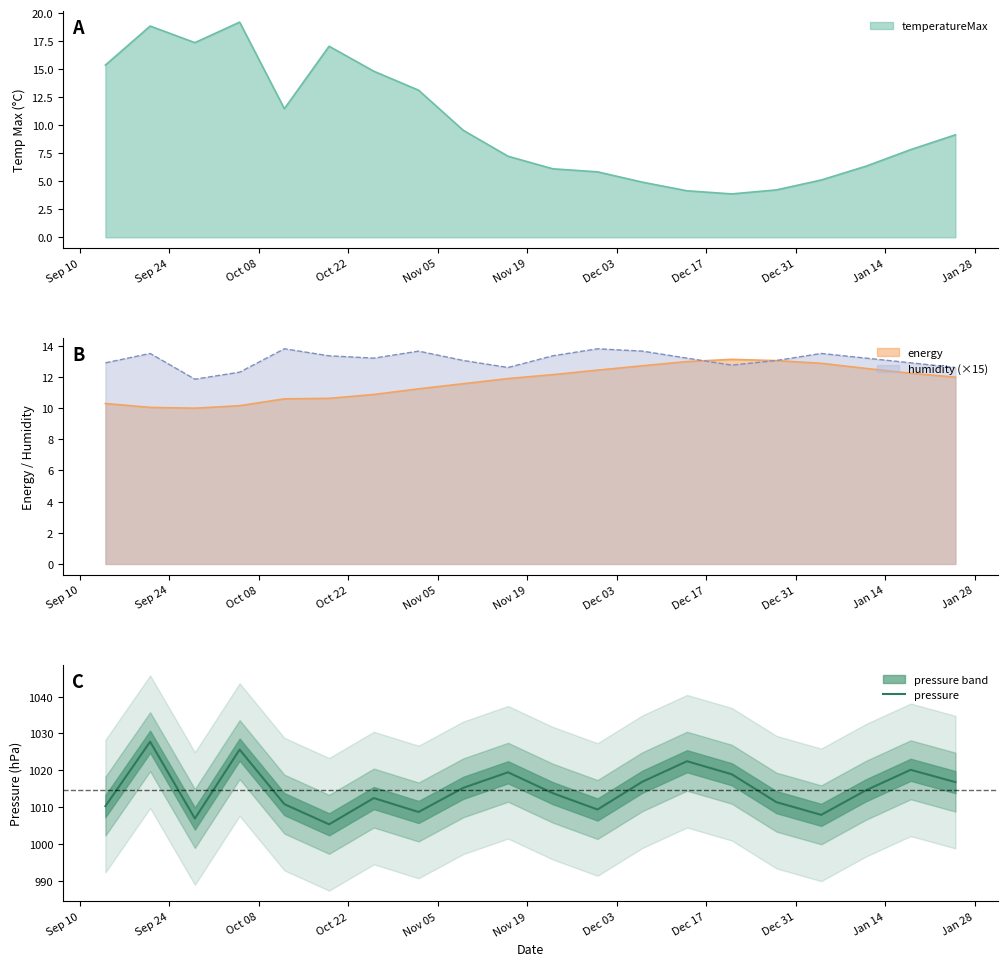

What is the maximum value for pressure?

1027.8